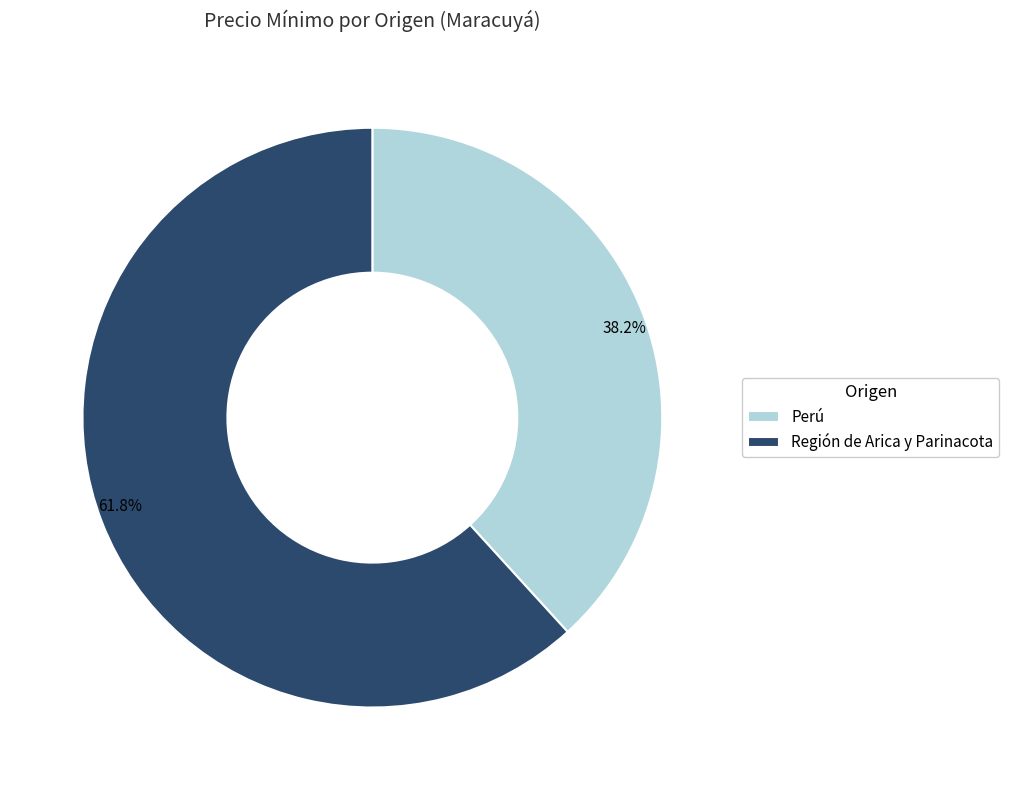

To the nearest percent, what is the difference between the Región de Arica y Parinacota and Perú slice percentages?

24%